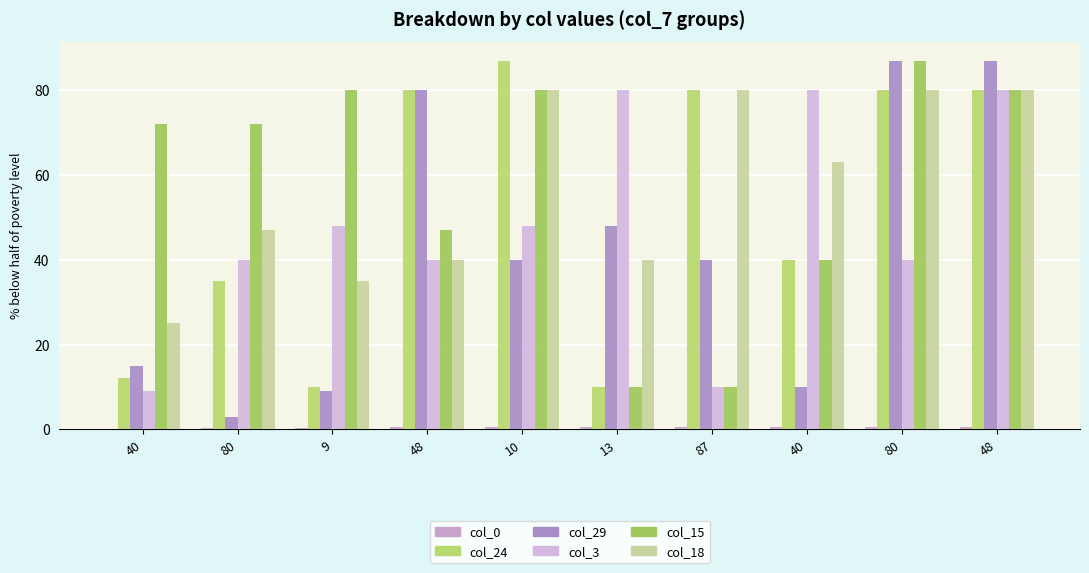

What is the difference between the second highest and minimum values in the col_24 series?

70.0